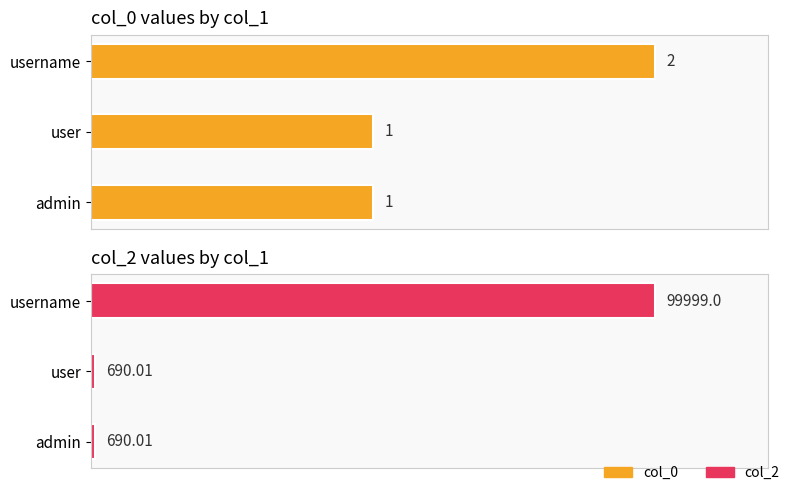

How many groups of bars are there?

3